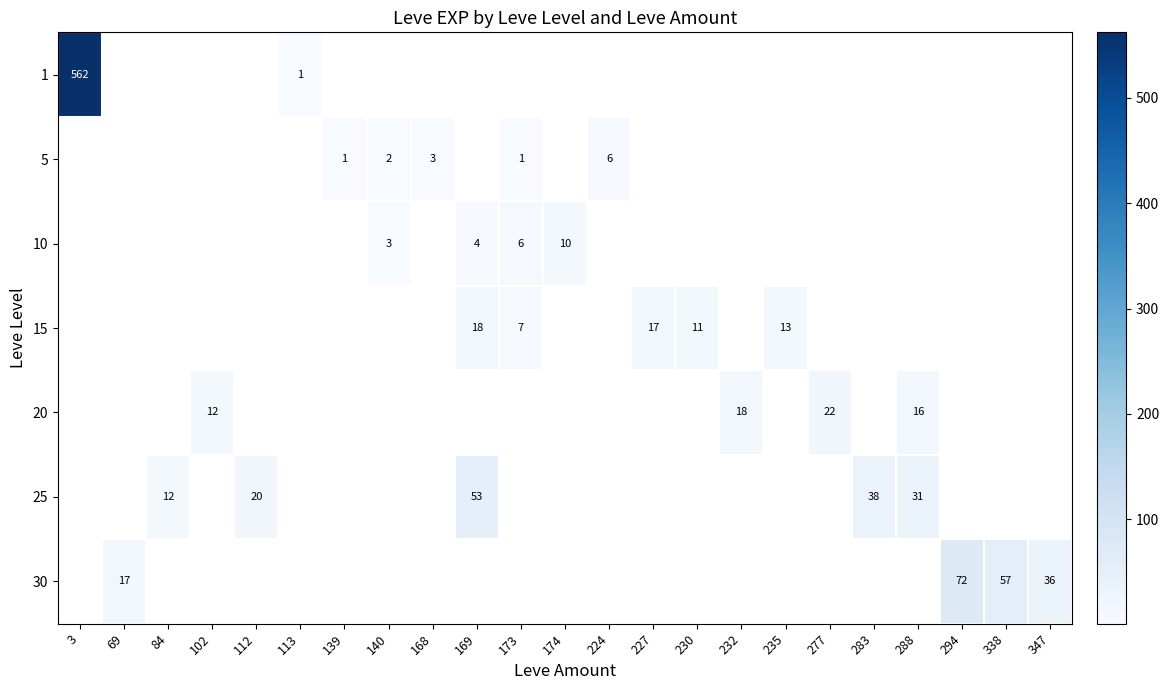

At which label does 1 reach its minimum?

113